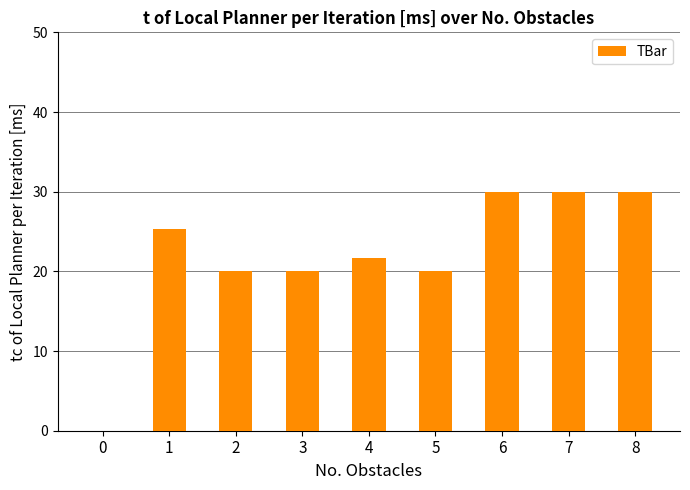

Reading left to right, list all the values displayed in this chart.

0.0	25.3	20.0	20.0	21.6	20.0	30.0	30.0	30.0